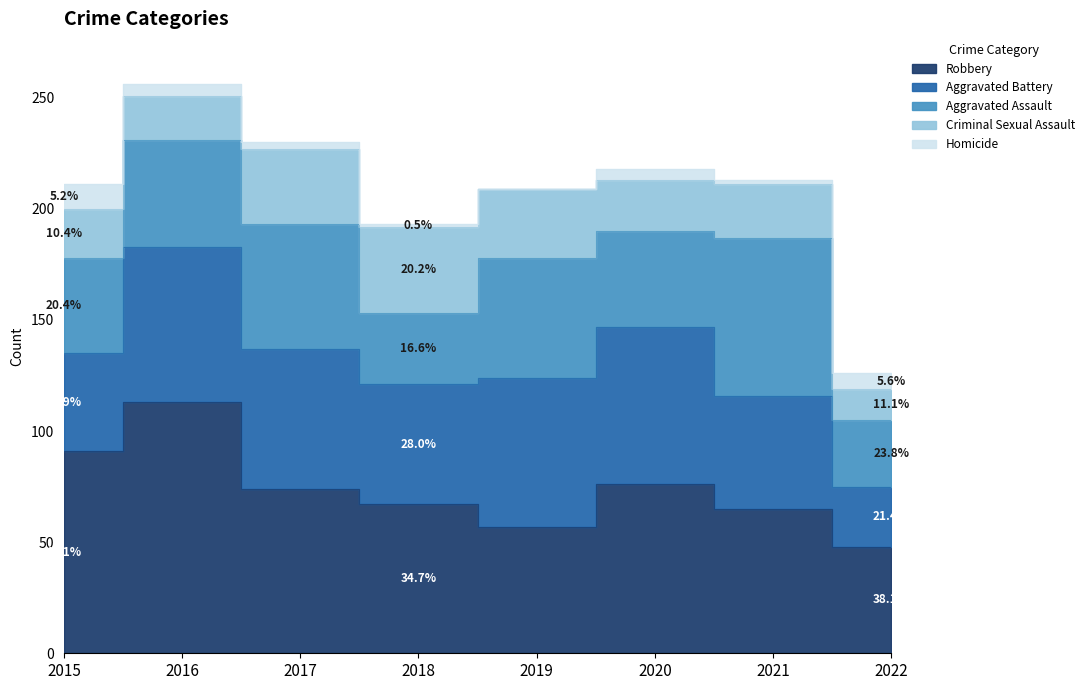

Which has a higher value, 2022 or 2020?

2020